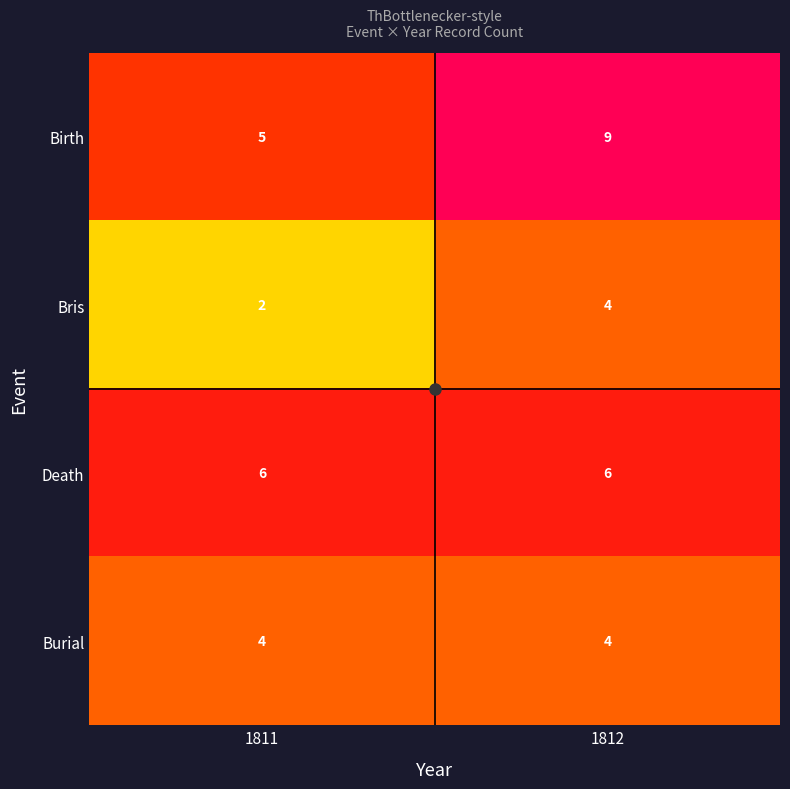

Is it true that Death equals 6 at 1811?

True